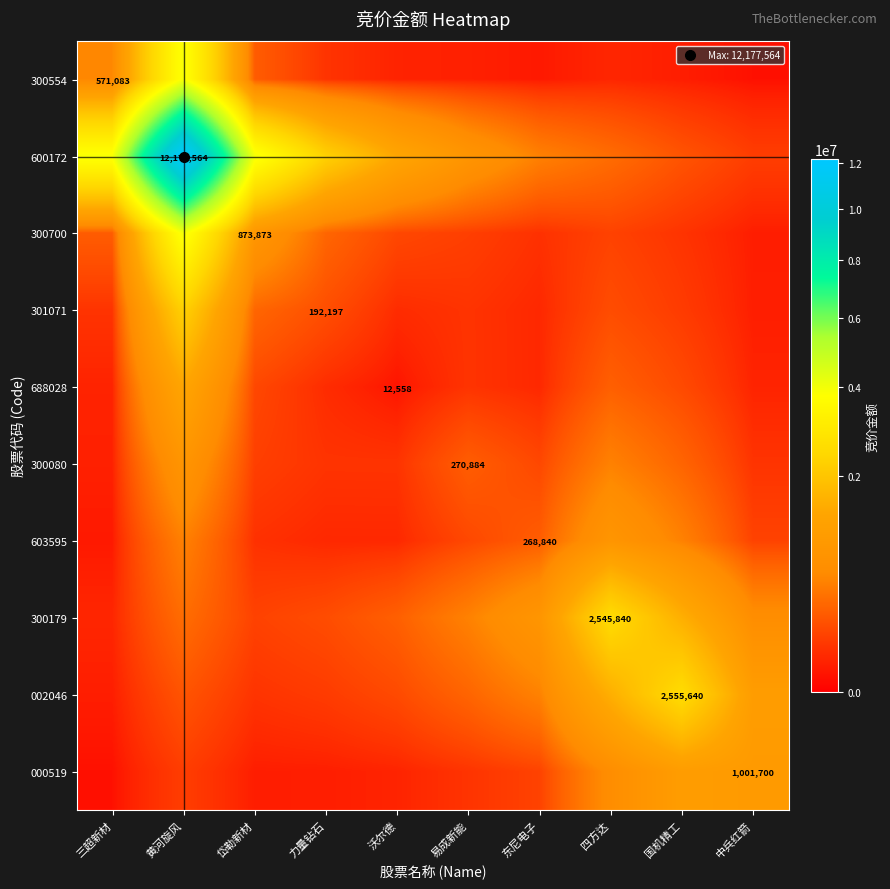

Read the 600172 value at 四方达.

366517.6